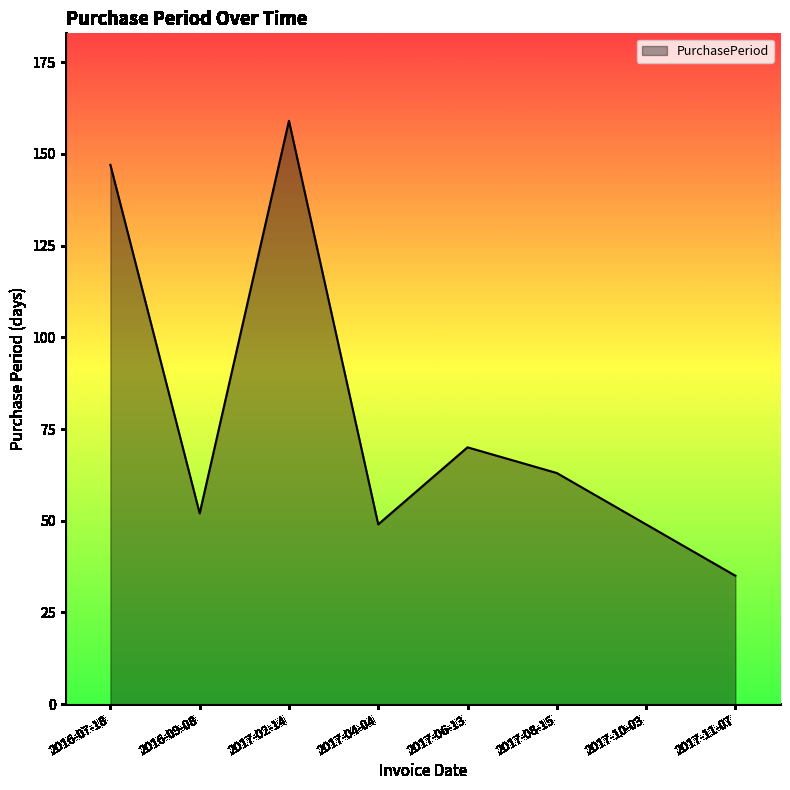

Does the chart have visible grid lines?

No